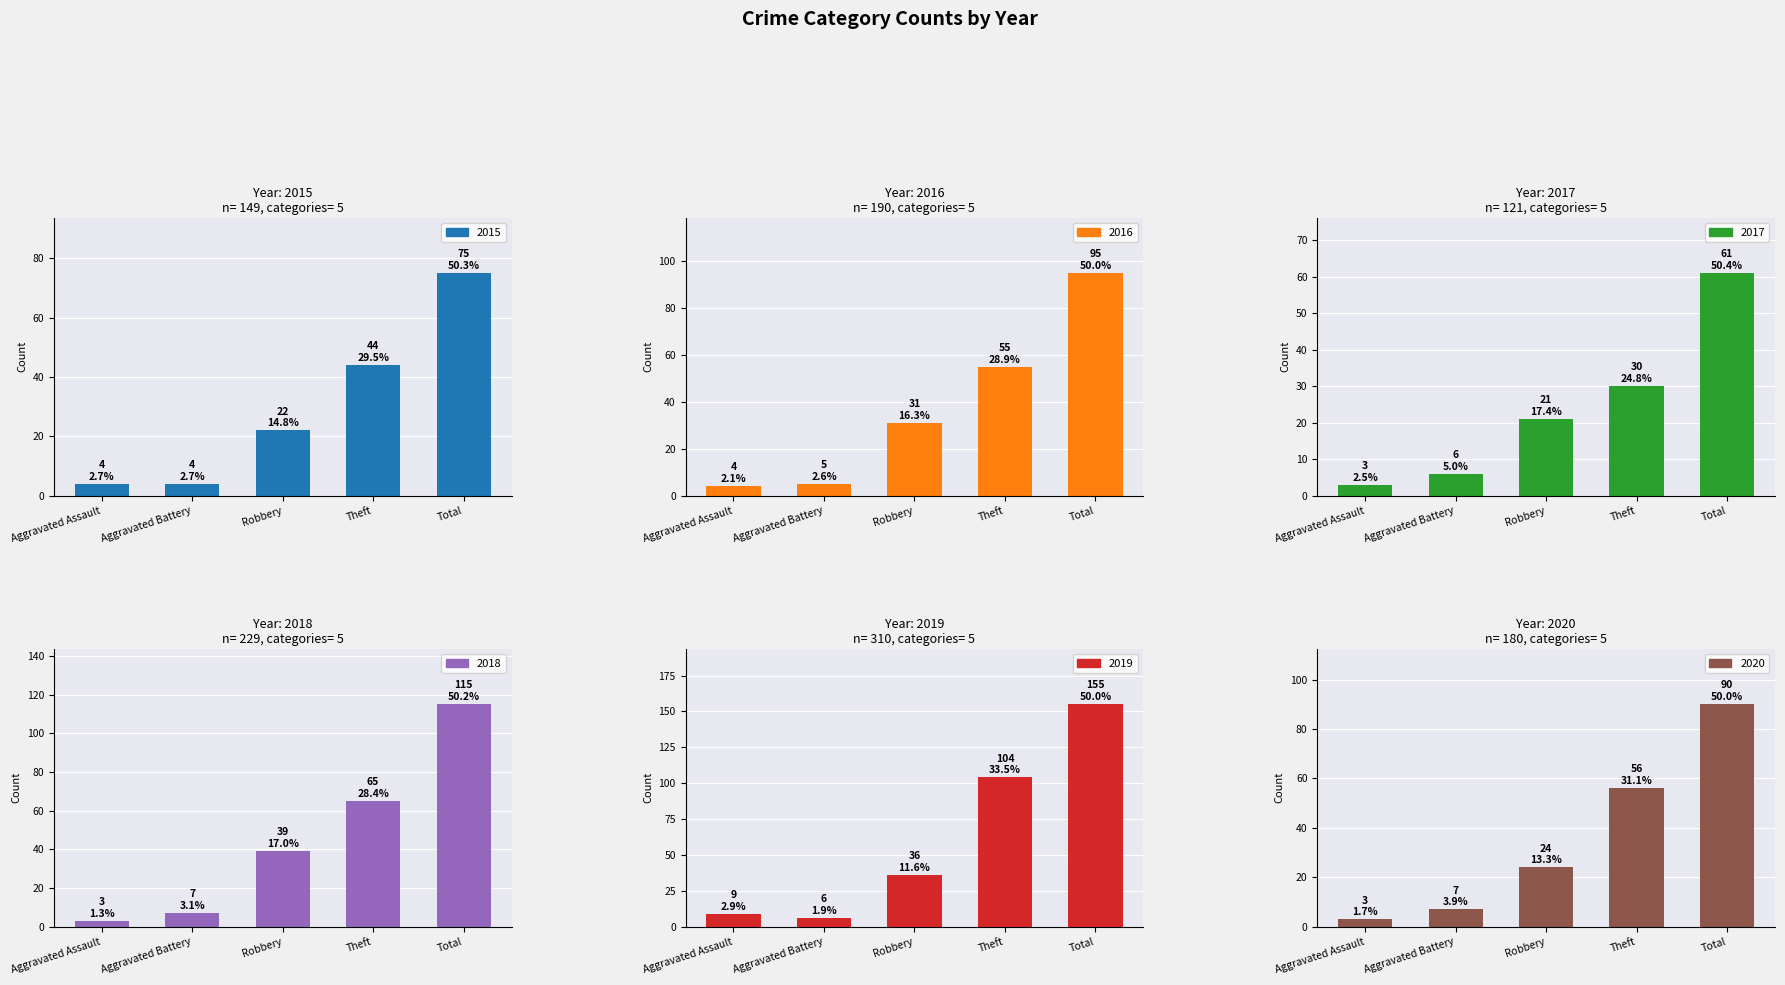

Which has a higher value, Aggravated Battery or Total?

Total